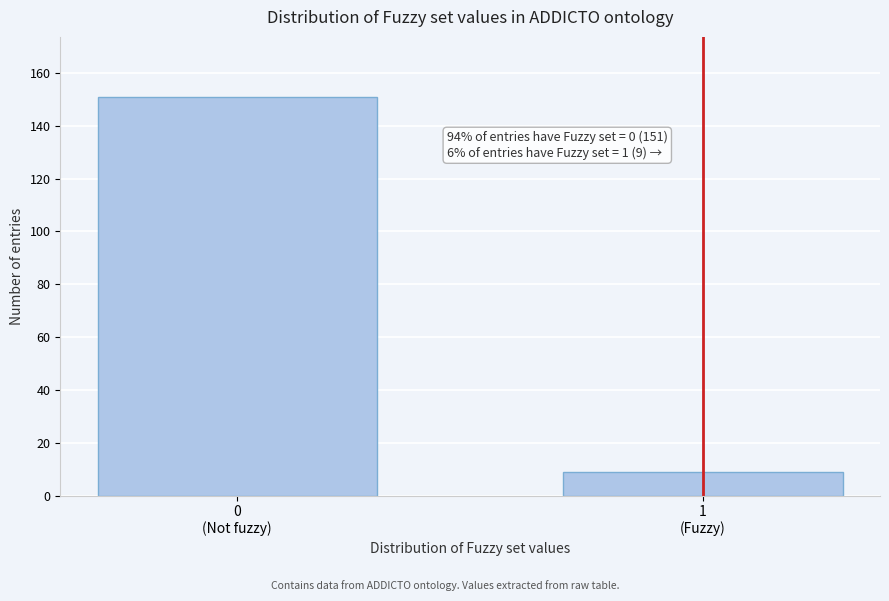

Reading left to right, transcribe all the data shown in this chart.

151	9